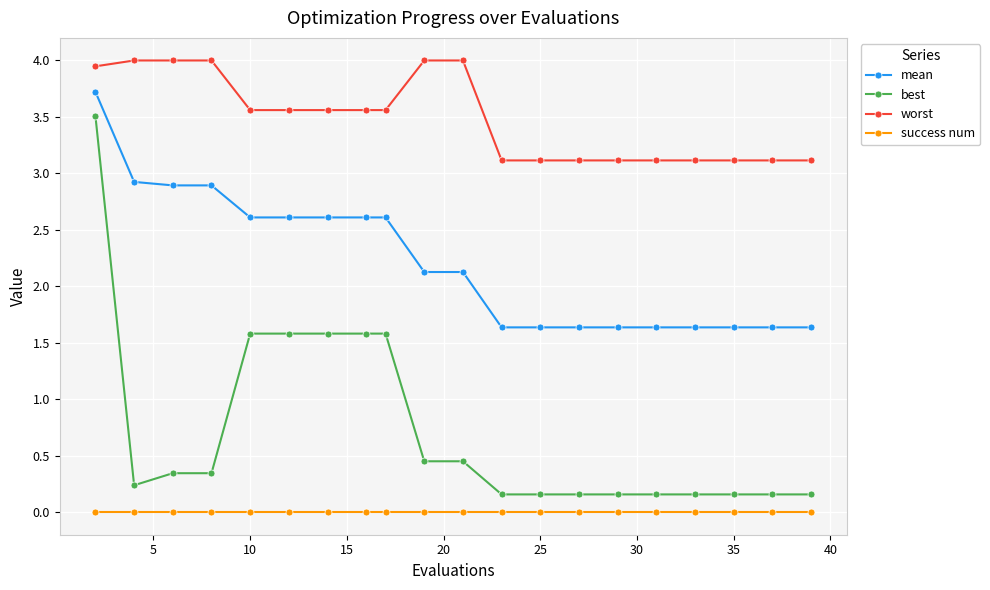

Which series has the largest range (max minus min)?

best